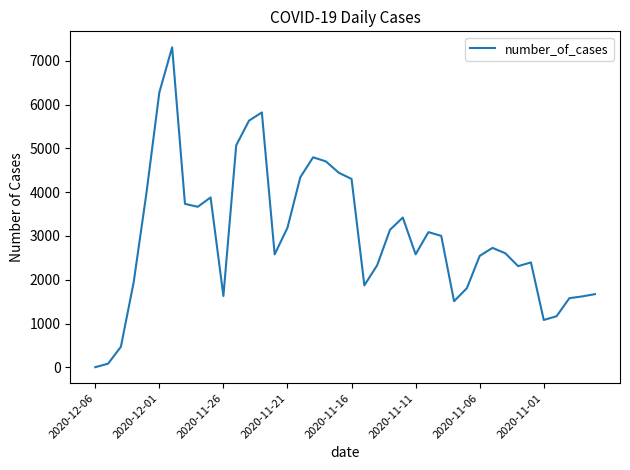

What is the difference between the maximum and minimum values?

7309